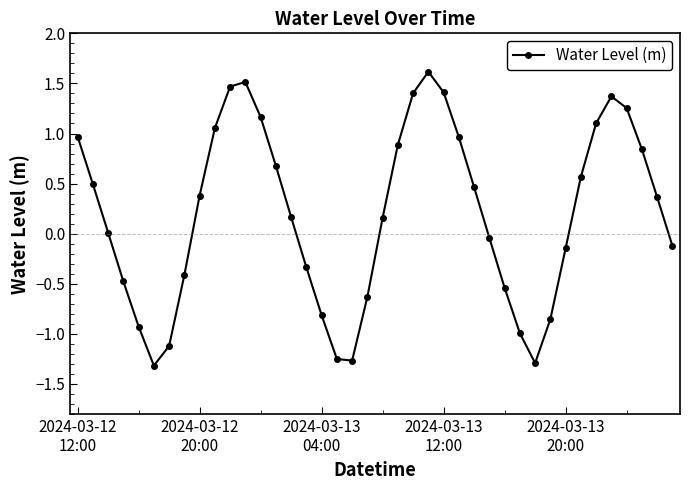

What is the greatest value displayed?

1.6